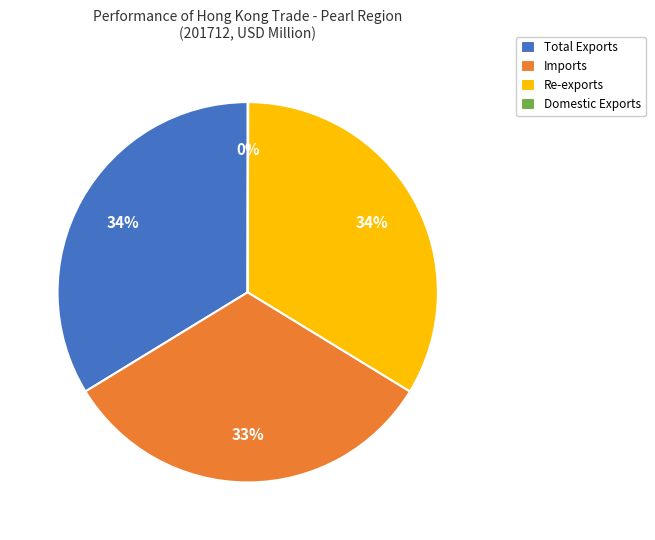

True or false: Re-exports accounts for 34% of the total.

True